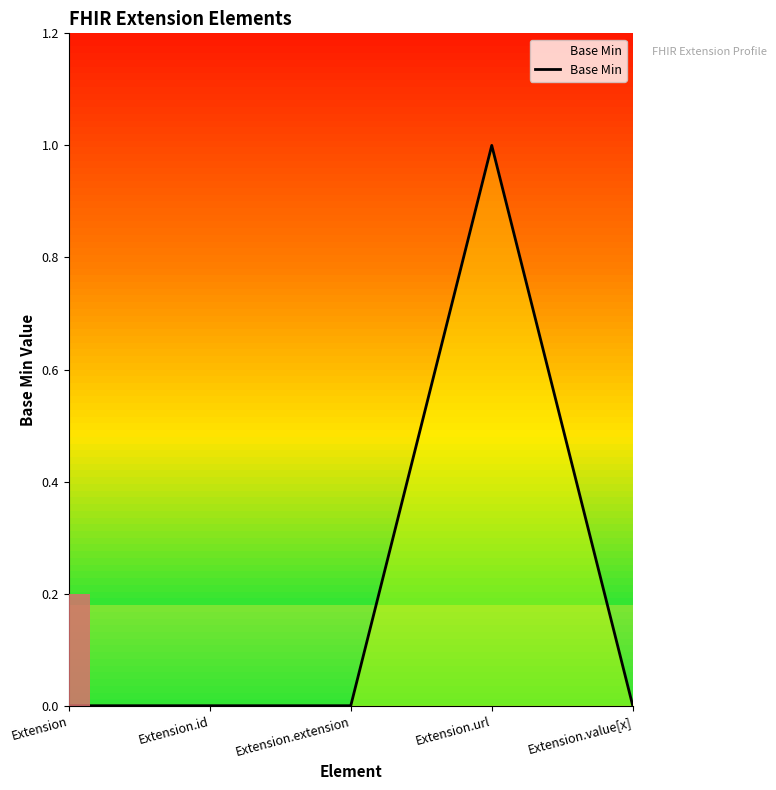

Reading left to right, extract all data points from this chart.

0	0	0	1	0